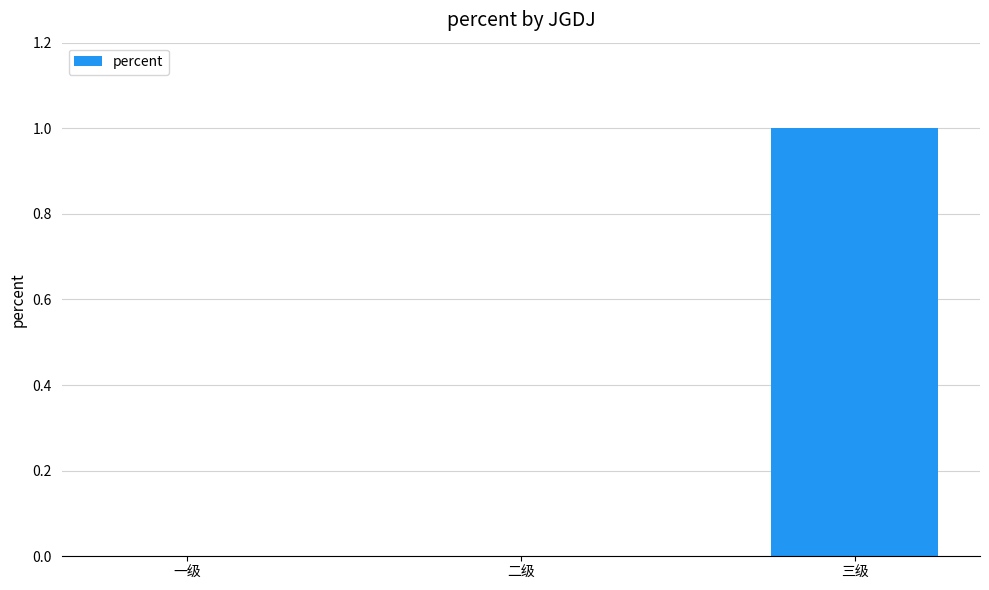

What is the change in value from 一级 to 三级?

+1